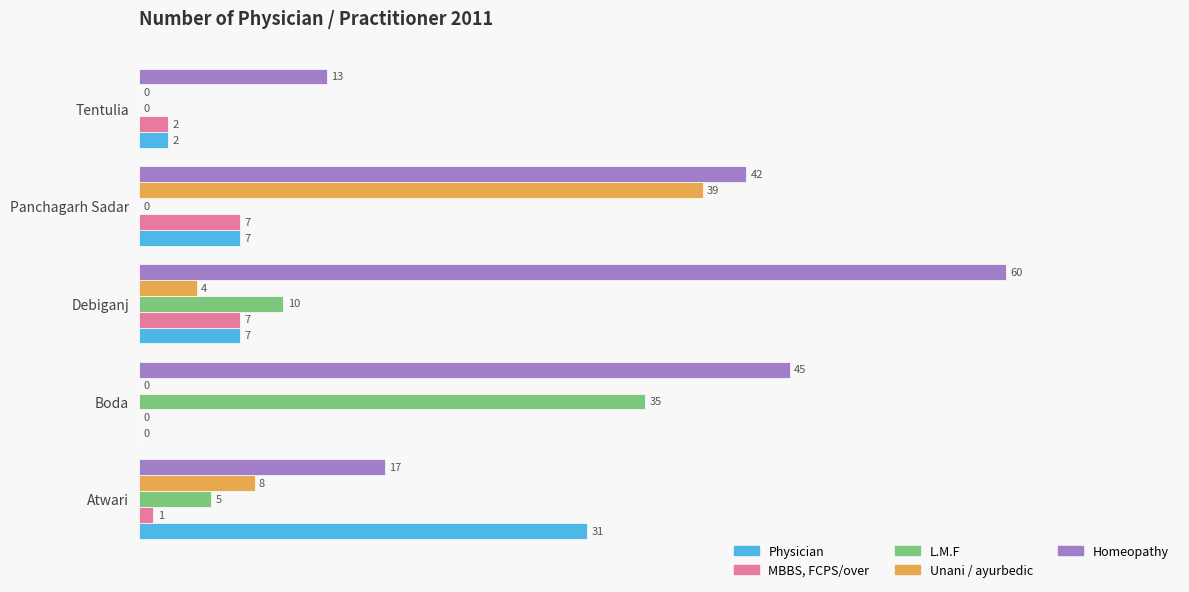

The Physician series shows 2 at Tentulia. True or false?

True